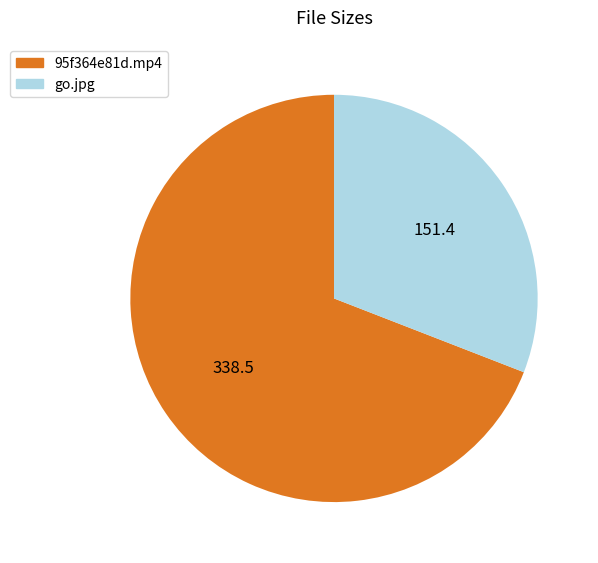

How many slices are in this pie chart?

2